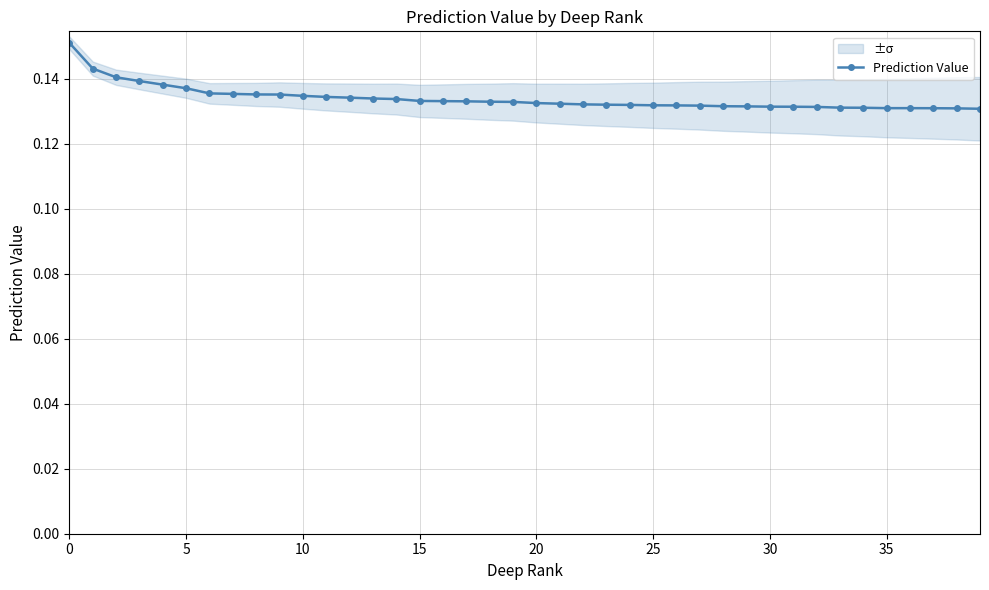

How many Prediction Value values are between 0 and 1?

40